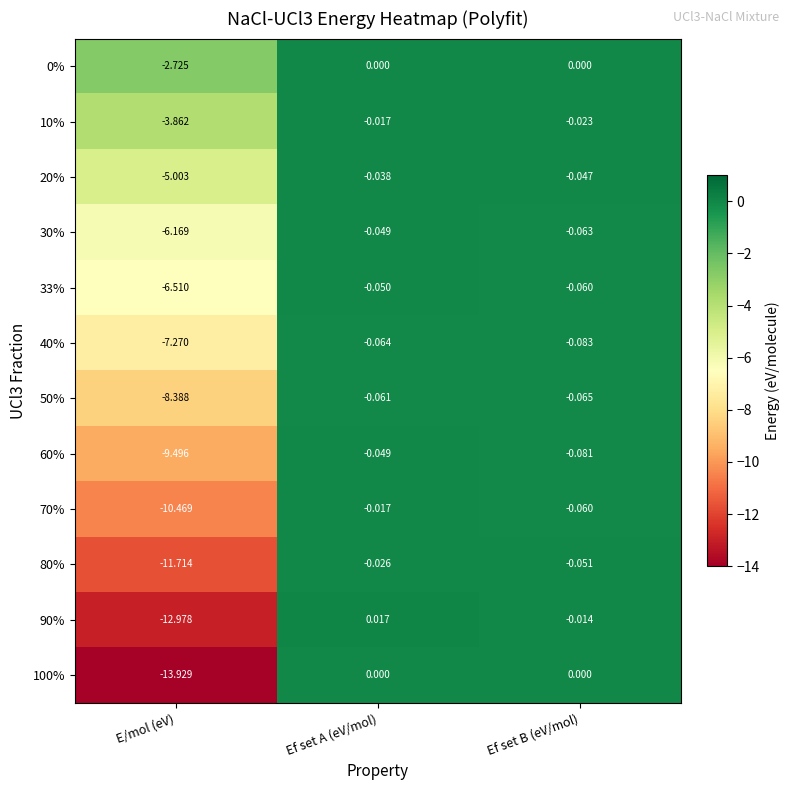

Which series has the widest spread of values?

100%